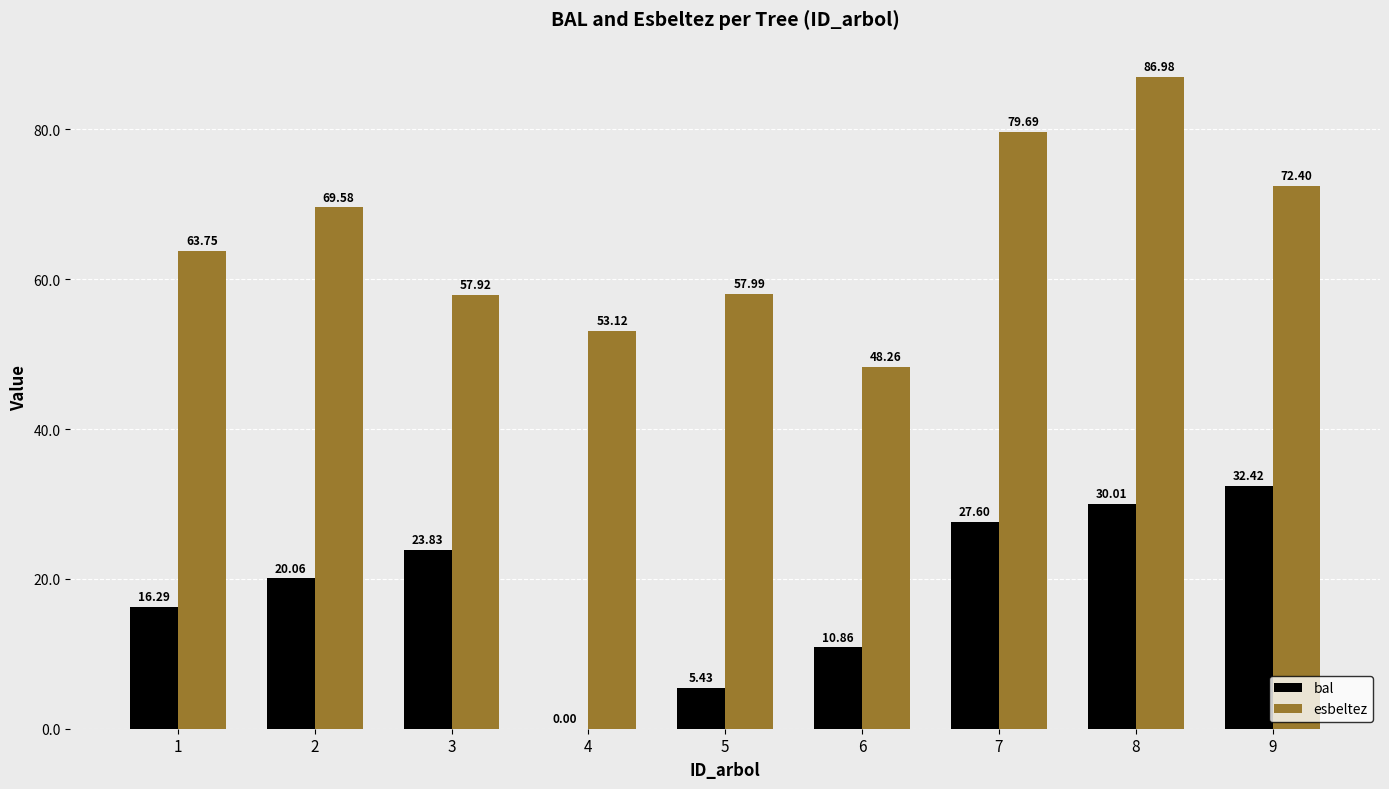

What is the sum of all bal values?

166.5